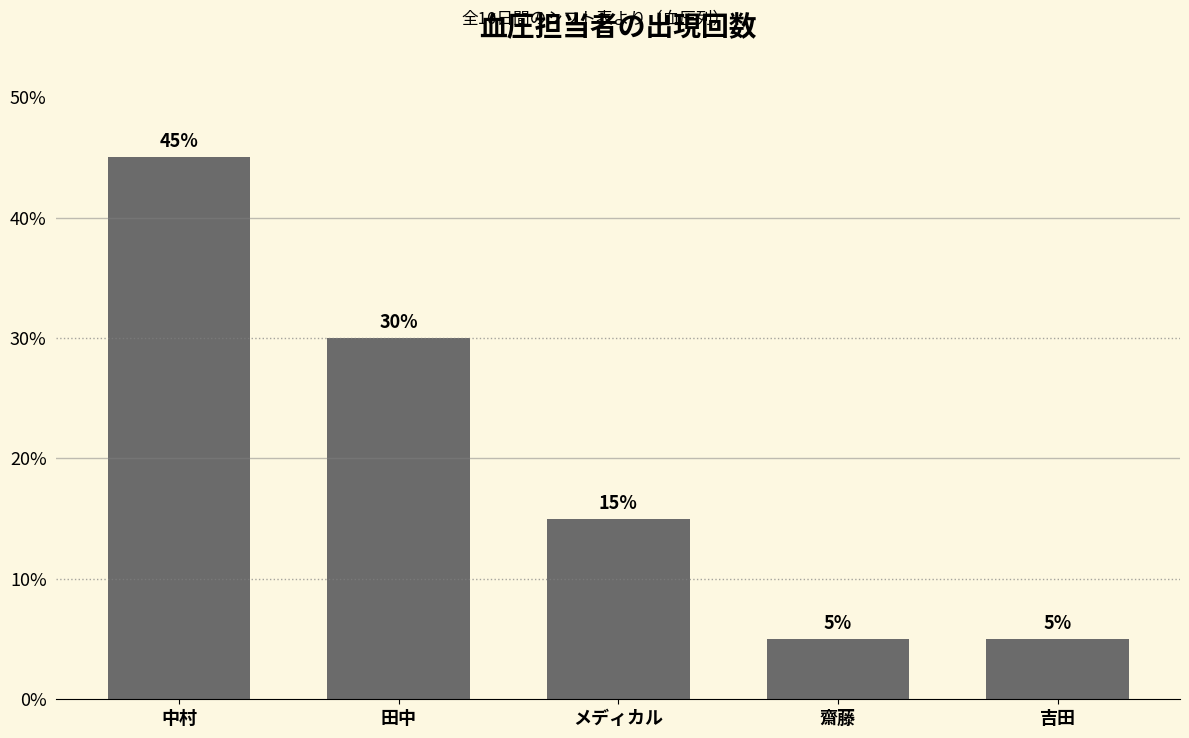

Reading right to left, transcribe all the data shown in this chart.

5	5	15	30	45